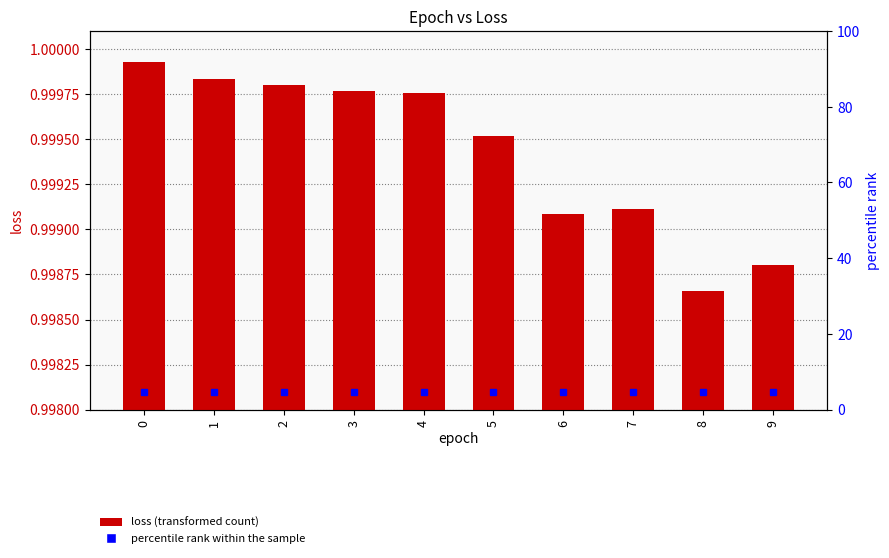

Are the bars grouped side by side (vs. stacked)?

No